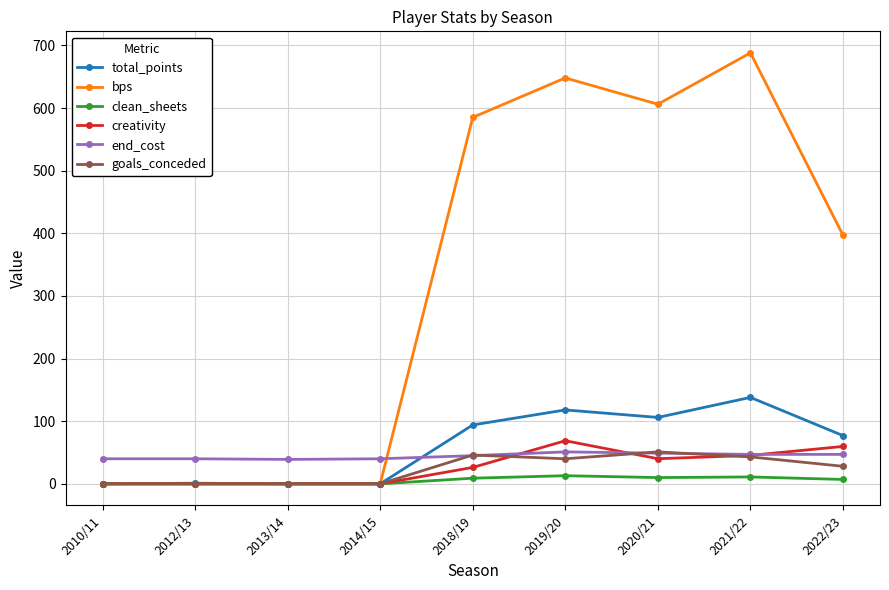

What is the sum of all goals_conceded values?

208.0